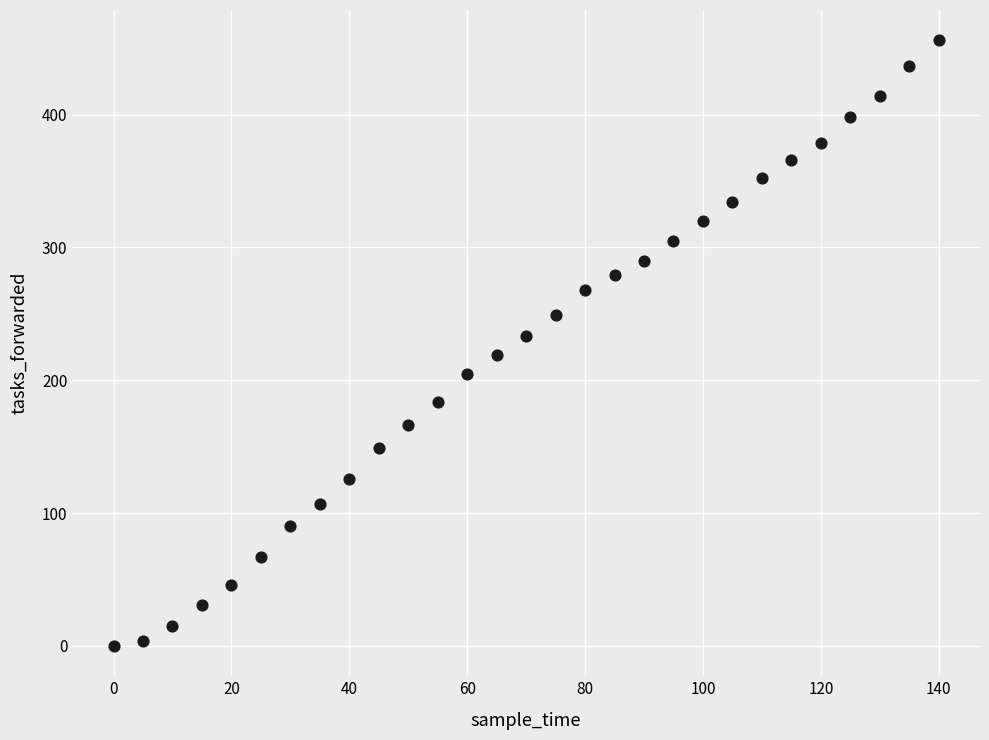

What is the range of X values (max minus min)?

140